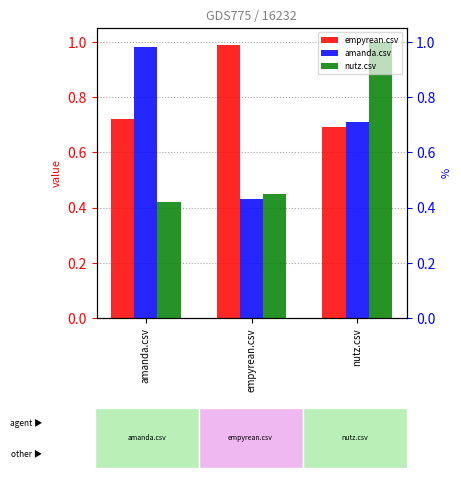

Reading right to left, what are all the values shown in this chart?

empyrean.csv: nutz.csv=0.7	empyrean.csv=1.0	amanda.csv=0.7
amanda.csv: nutz.csv=0.7	empyrean.csv=0.4	amanda.csv=1.0
nutz.csv: nutz.csv=1.0	empyrean.csv=0.5	amanda.csv=0.4